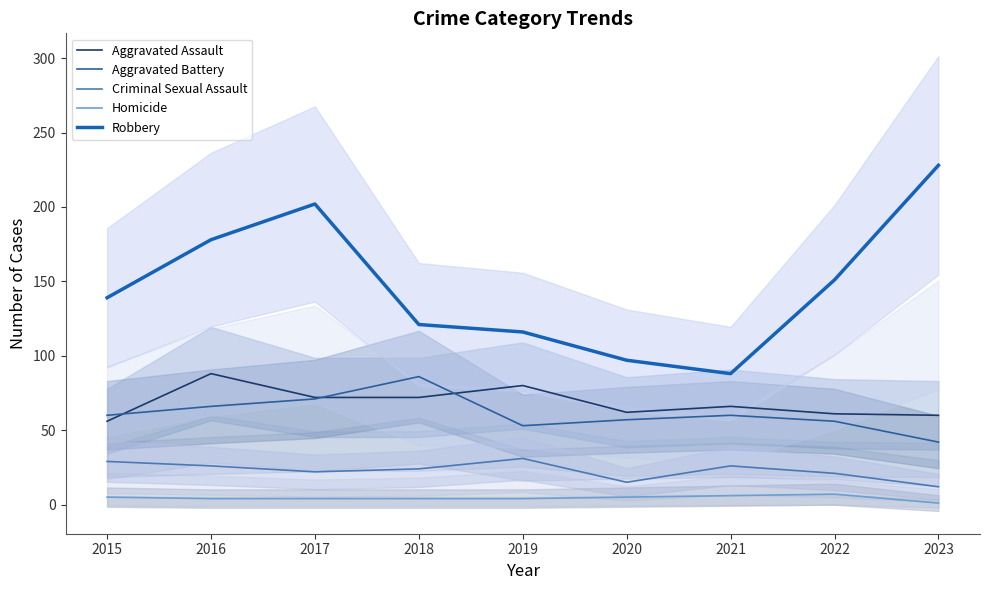

What are all the series names shown in the legend?

Aggravated Assault, Aggravated Battery, Criminal Sexual Assault, Homicide, Robbery